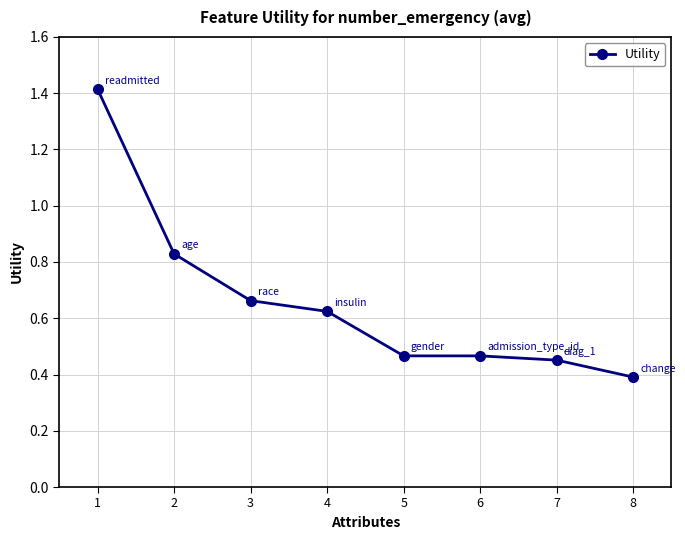

What is the sum of the values at 5 and 4?

1.1